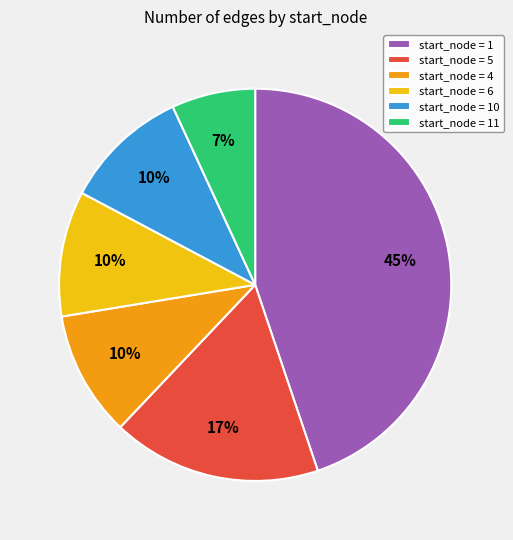

Is it true that start_node = 1 is 36% of the pie?

False